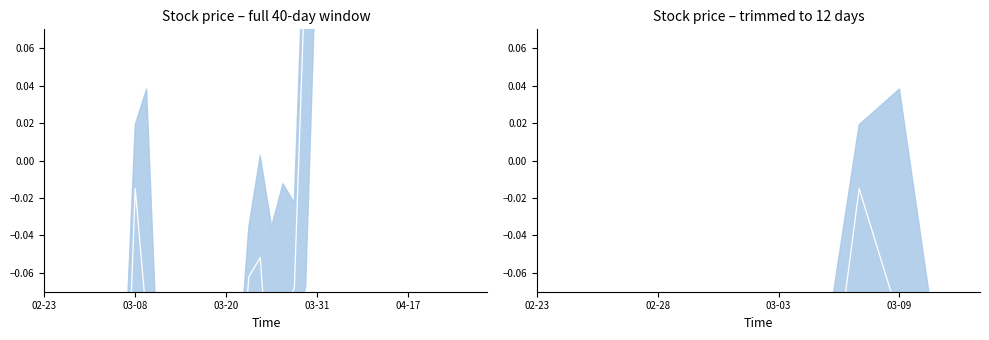

Reading left to right, transcribe all the data shown in this chart.

-0.3	-0.4	-0.4	-0.4	-0.3	-0.3	-0.2	-0.2	-0.0	-0.1	-0.1	-0.3